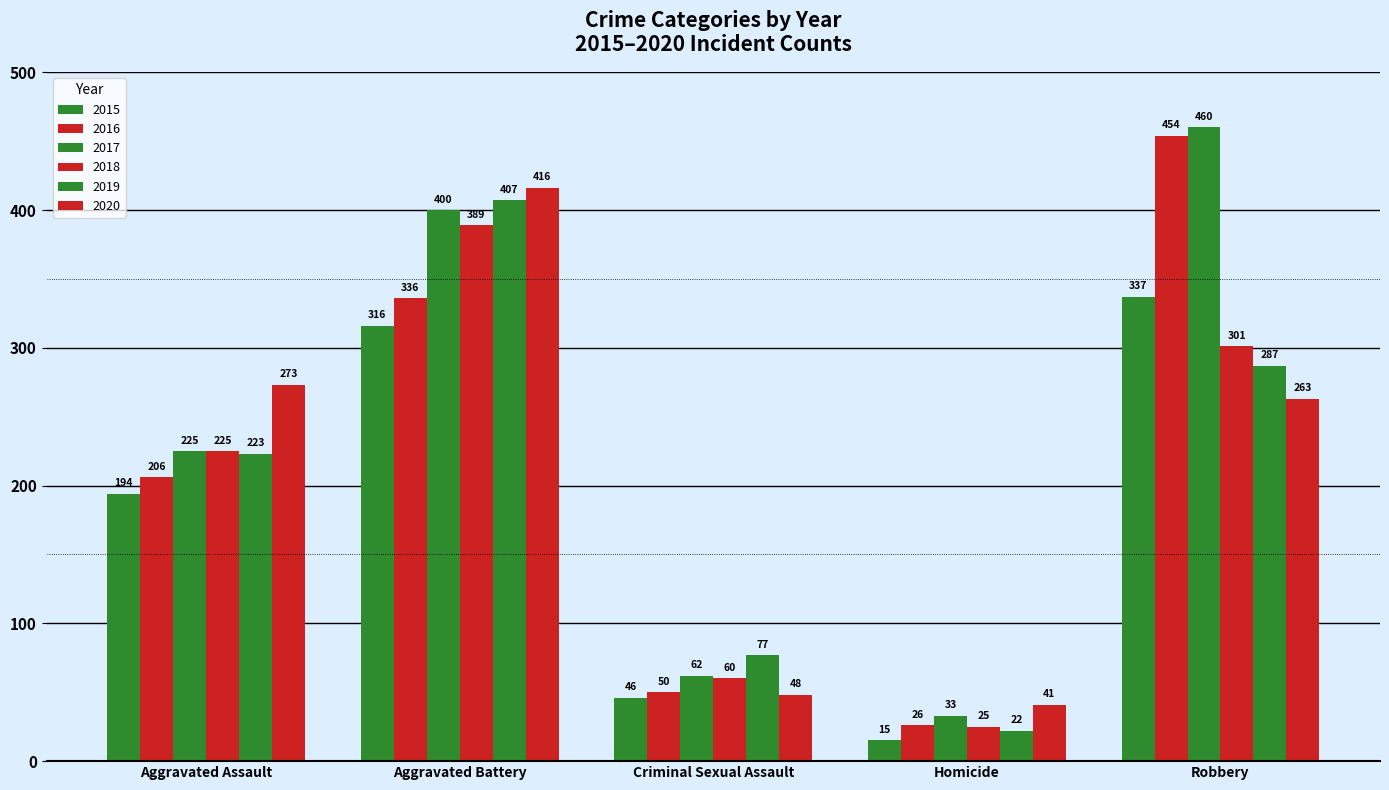

How many series are shown in this chart?

6